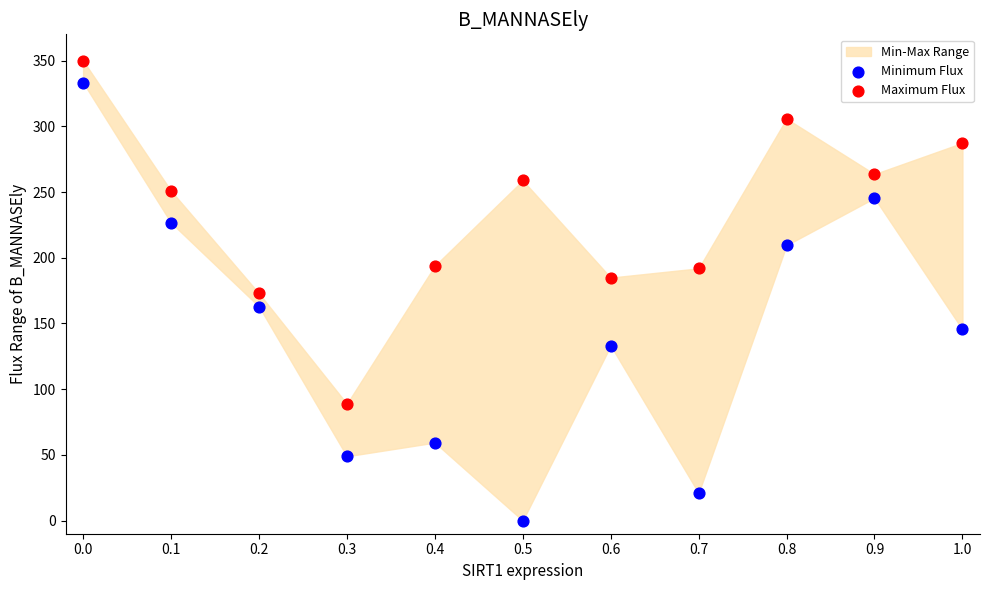

Which series has the widest spread of Y values?

Minimum Flux